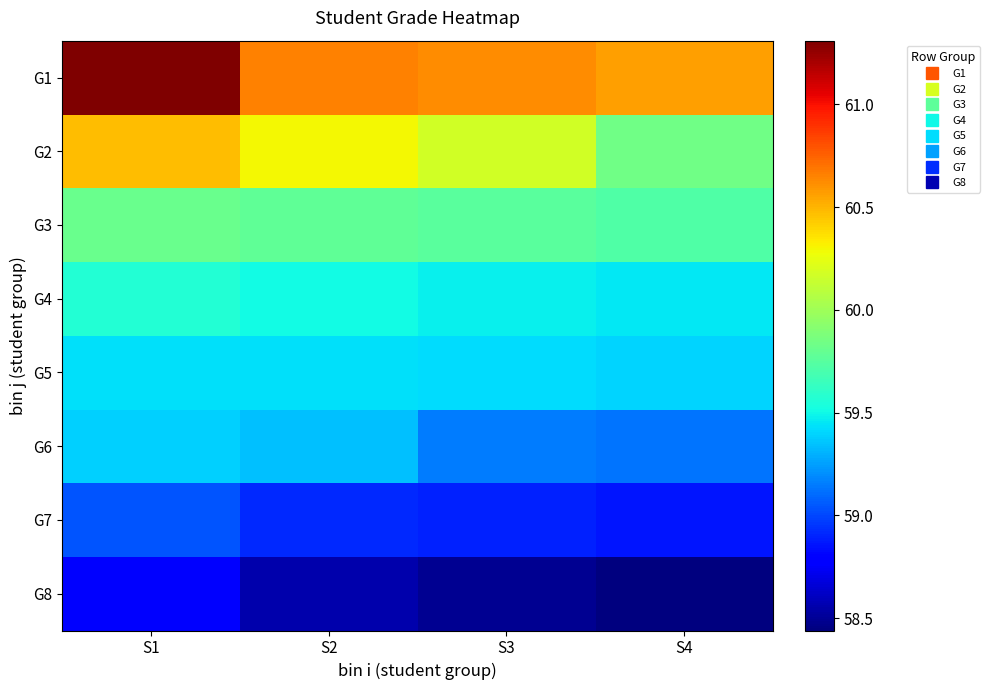

Between S1 and S4, which series saw the biggest shift?

G1